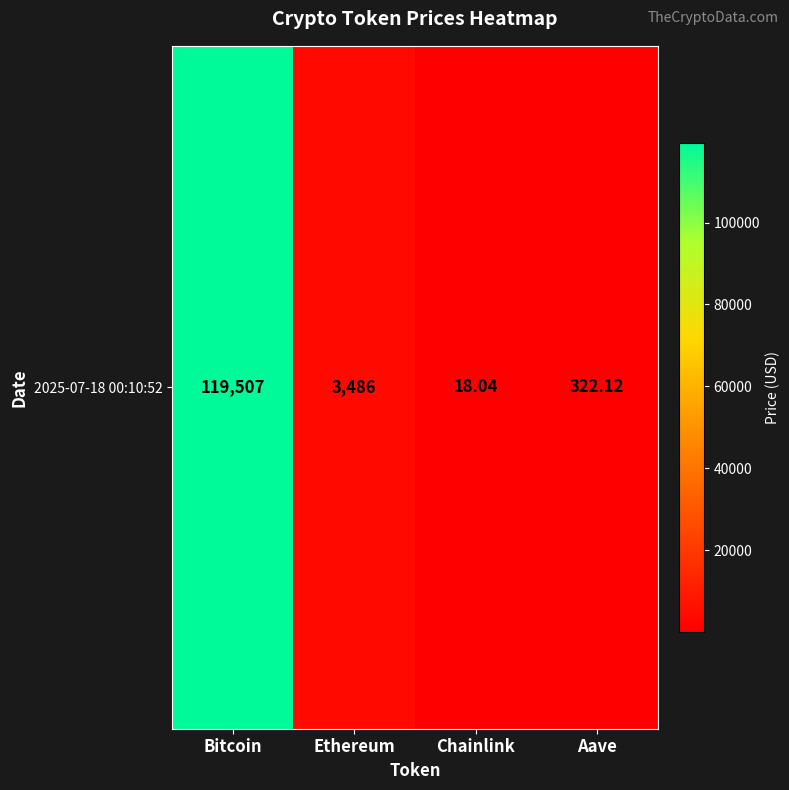

What is the average value?

30833.3